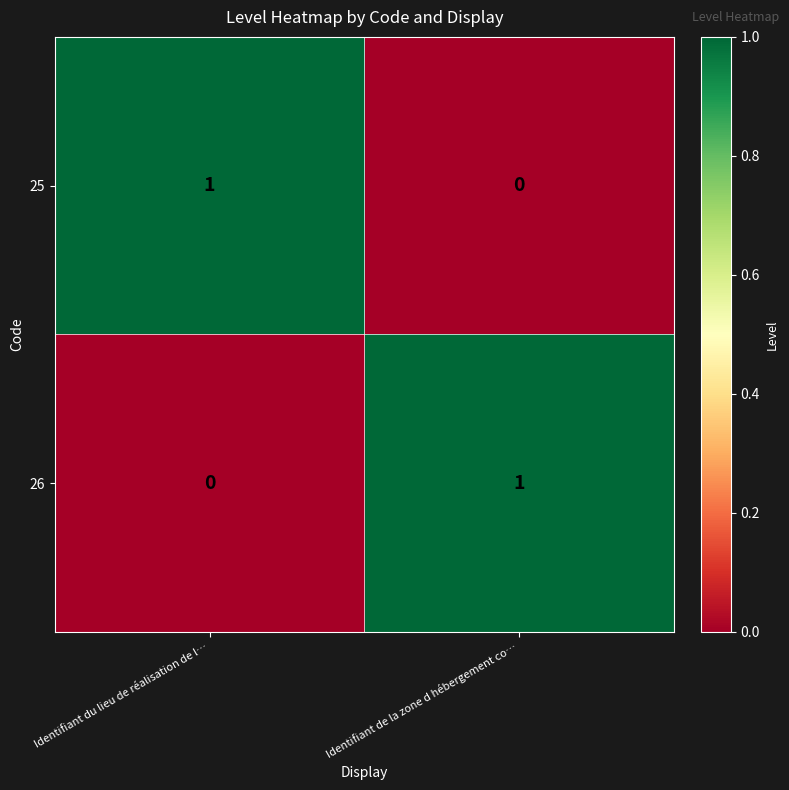

True or false: 25 has a value of 0 at Identifiant de la zone d hébergement co….

True